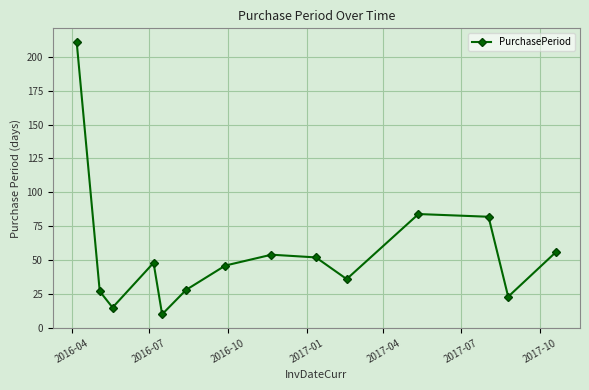

What is the value of the 4th point from the left?

48